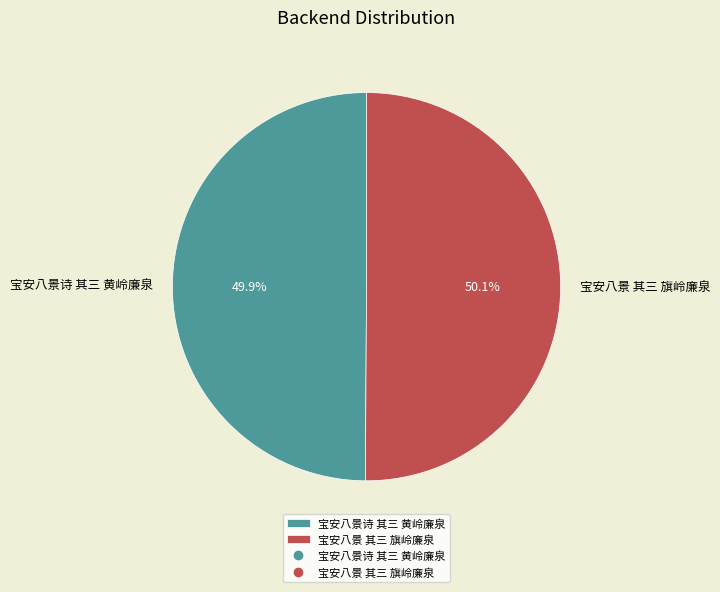

Is there any slice that represents more than half of the pie?

Yes